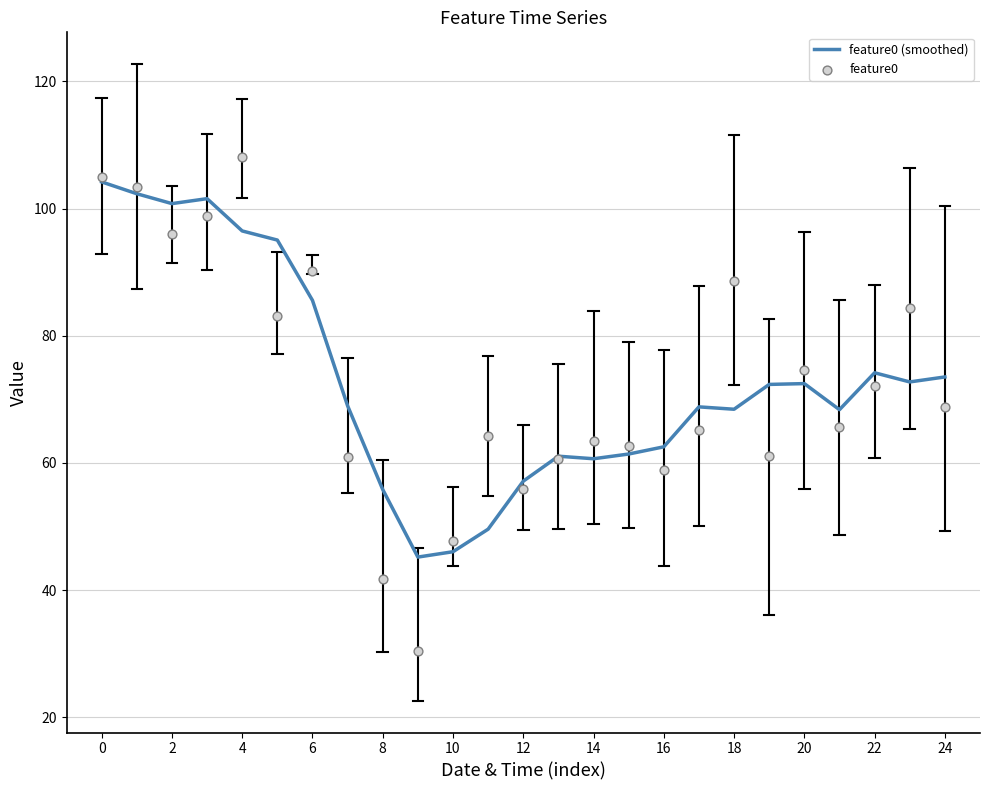

Which series reaches the maximum Y coordinate?

feature0